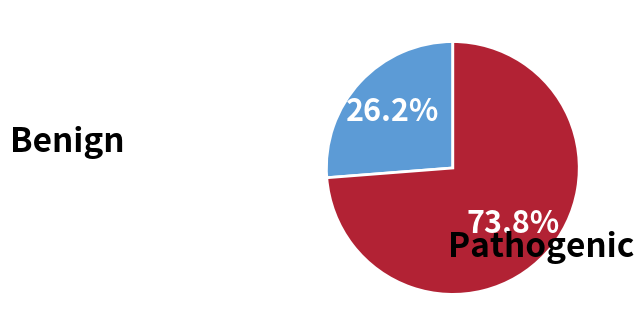

Which has a higher value, Pathogenic or Benign?

Pathogenic